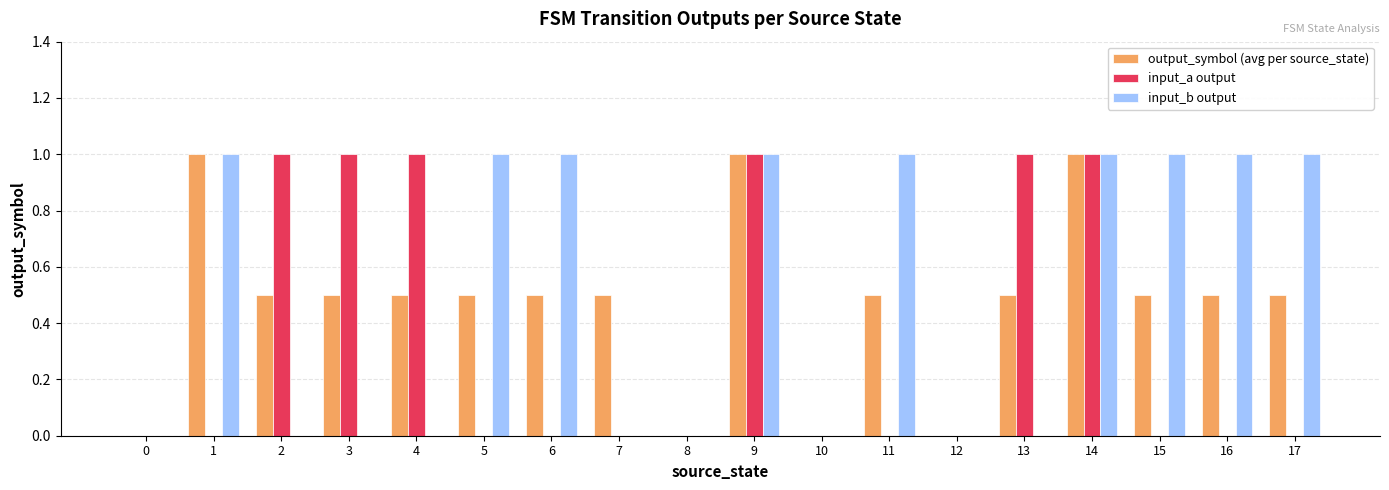

Count the number of categories in the chart.

18